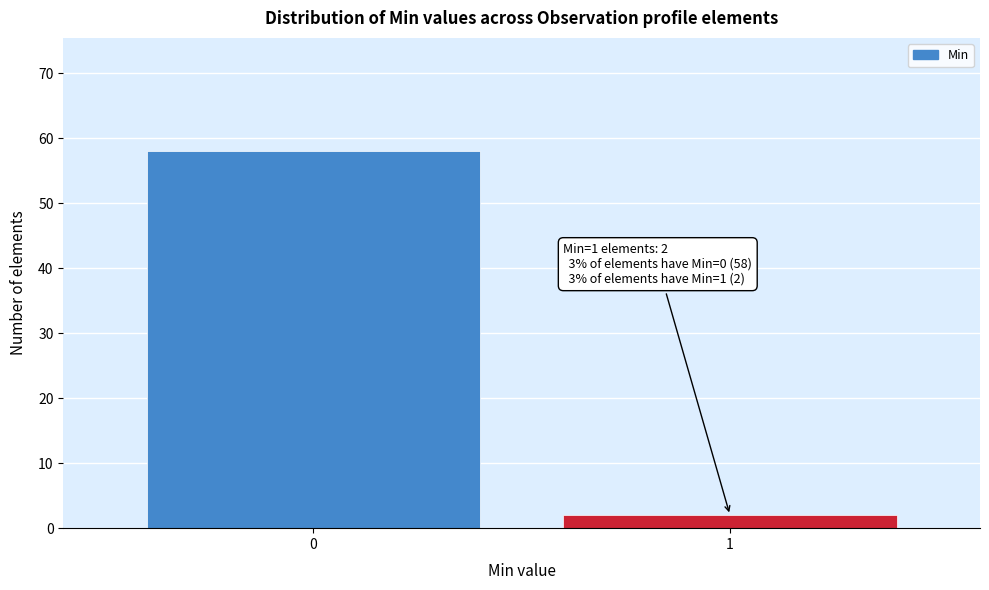

Reading left to right, list all the values displayed in this chart.

58	2